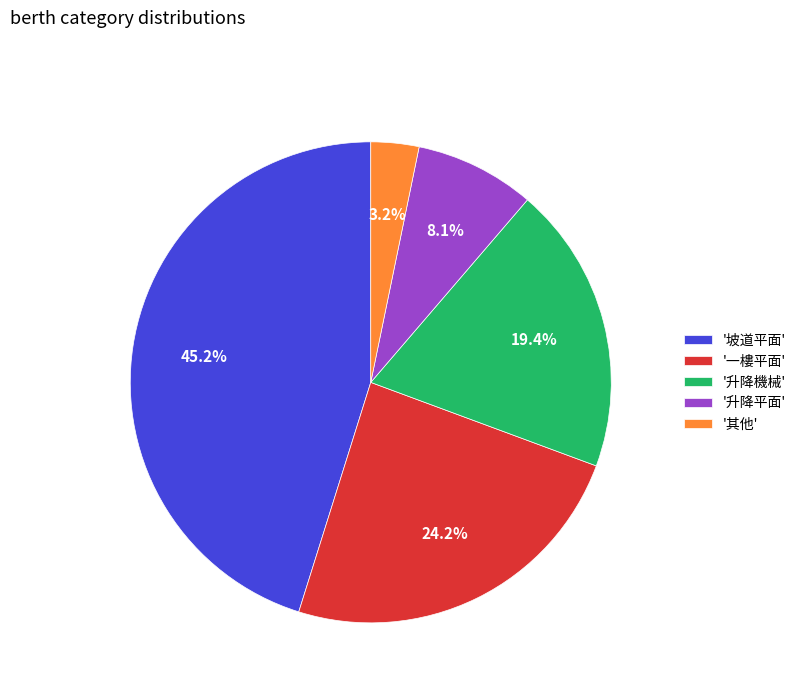

Which has a higher value, '坡道平面' or '升降機械'?

'坡道平面'